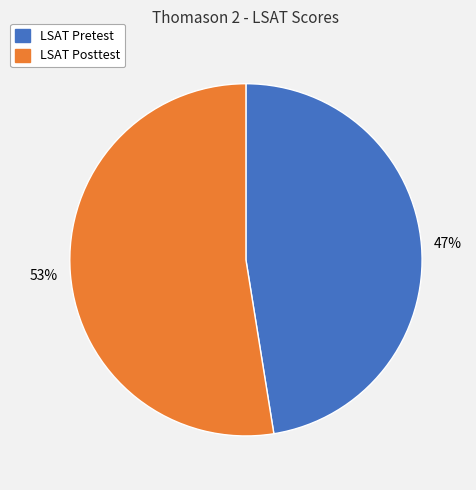

True or false: LSAT Pretest accounts for 36% of the total.

False